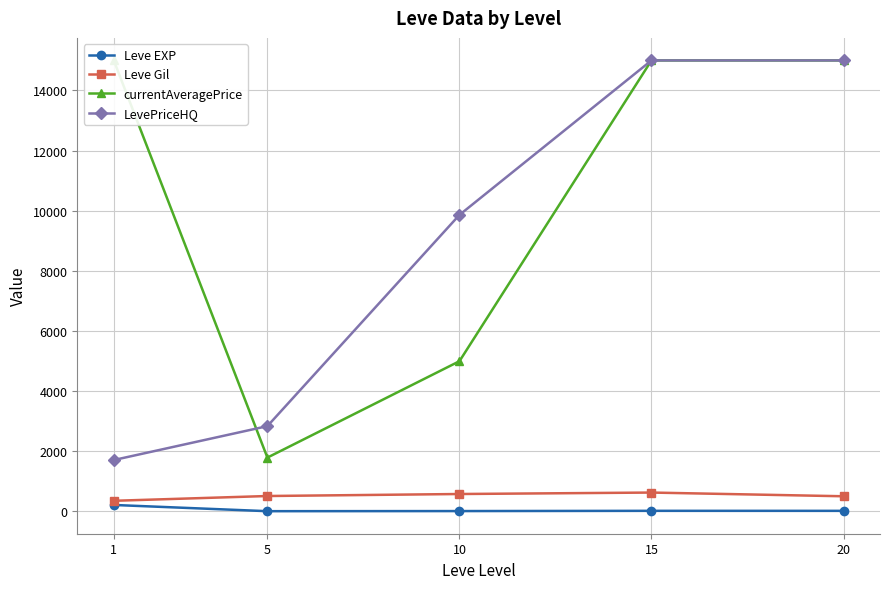

What is the sum of all currentAveragePrice values?

51779.7